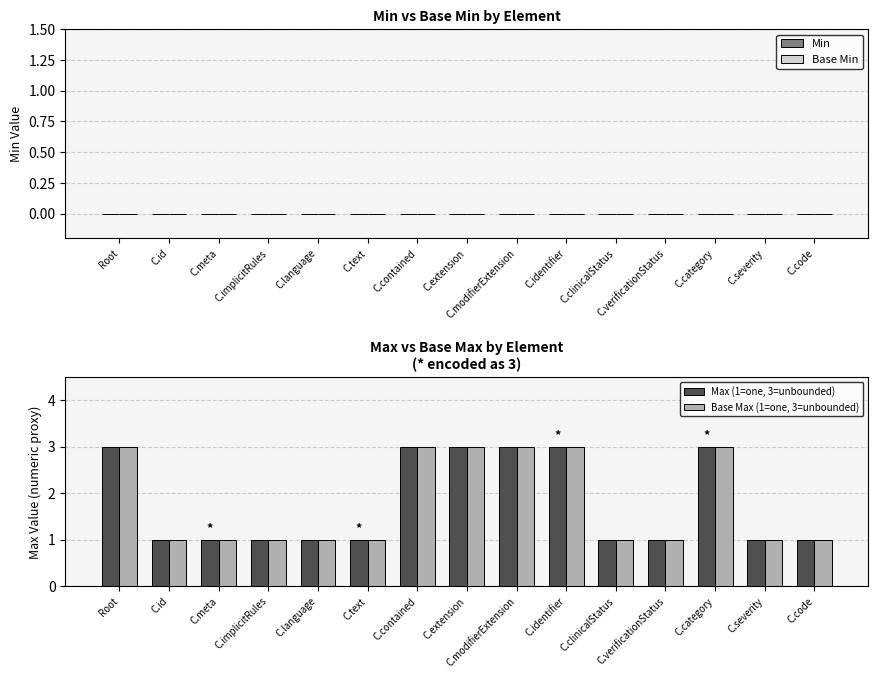

Are the bars horizontal?

No